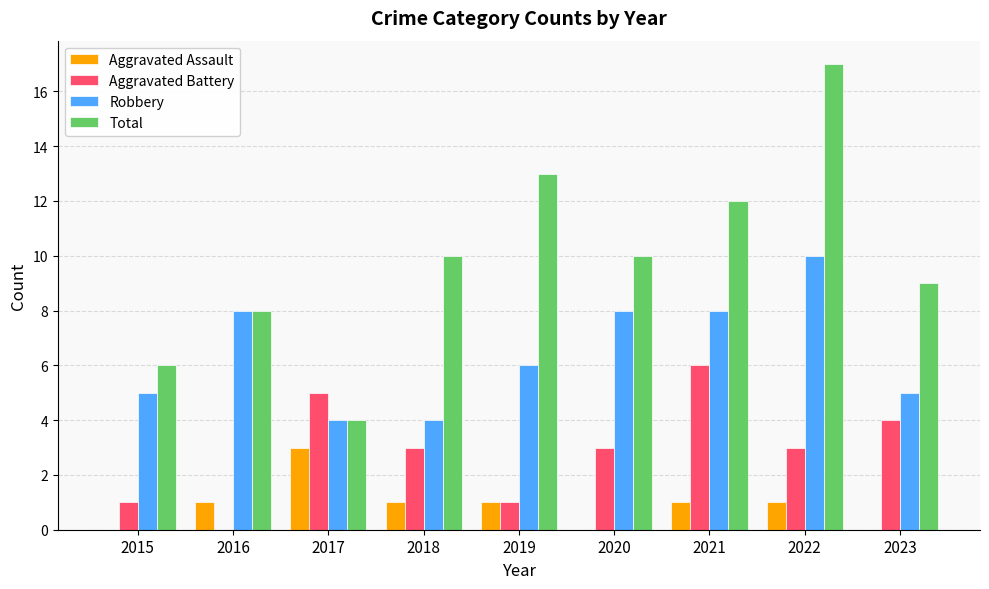

What is the total value across all series at 2022?

31